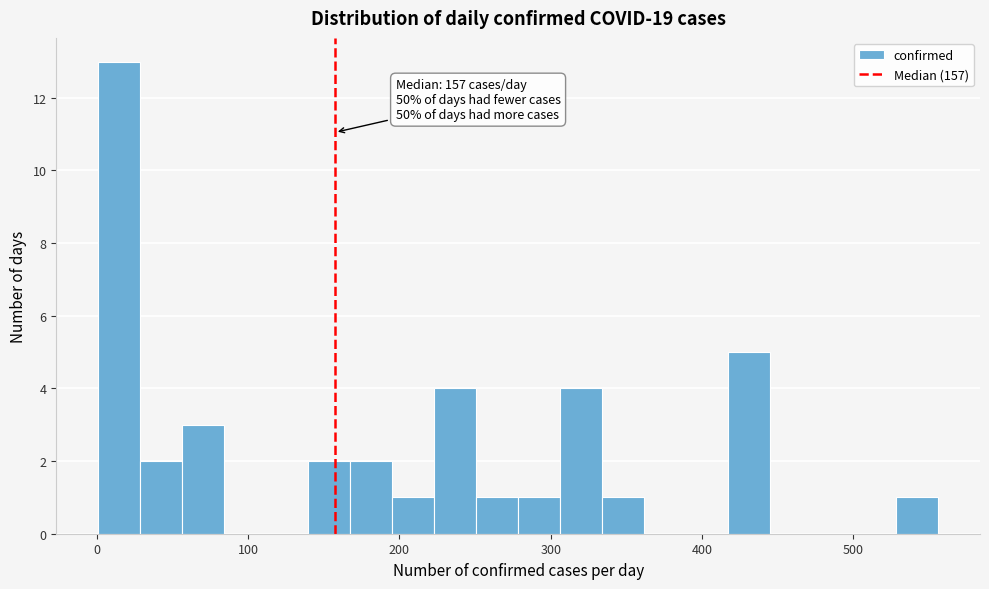

Read against the x-axis, roughly where is the centre of the tallest bar?

10